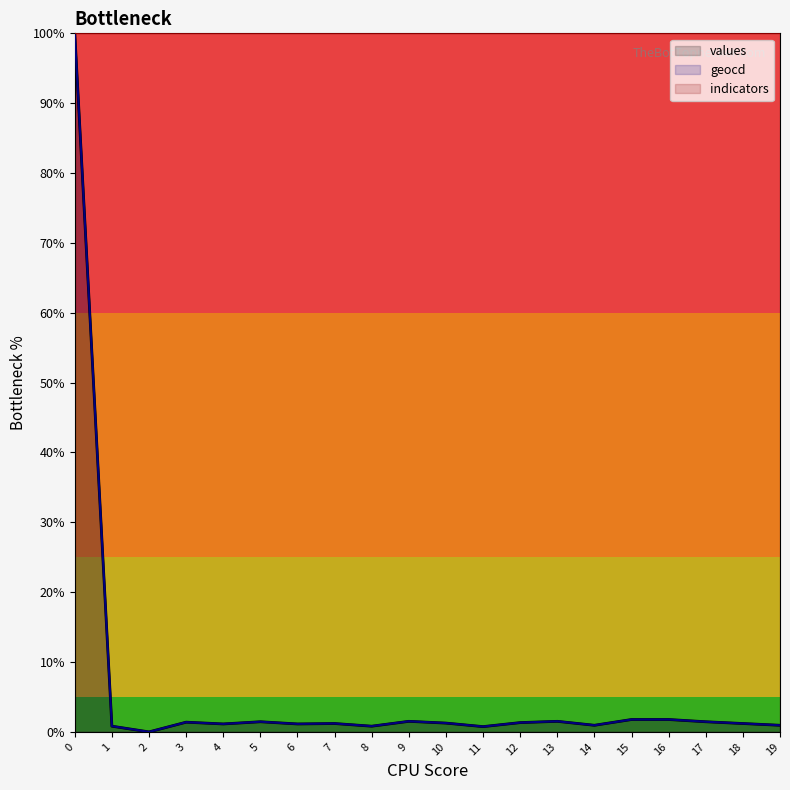

What is the greatest value displayed?

1.0